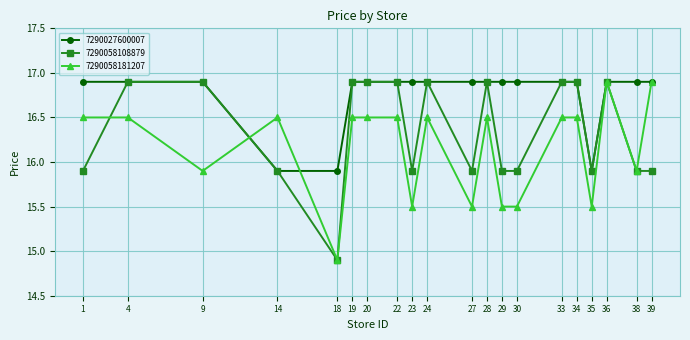

What is the difference between the highest and lowest values at 24?

0.4